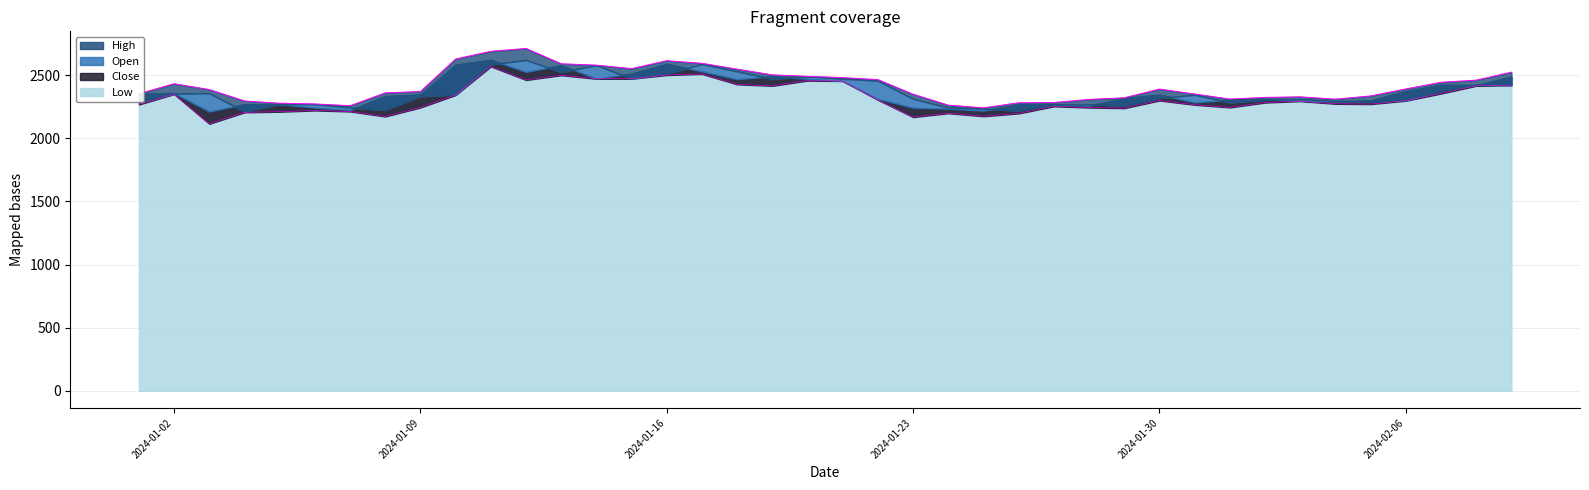

Where does the Low series first go above 2293?

2024-01-02